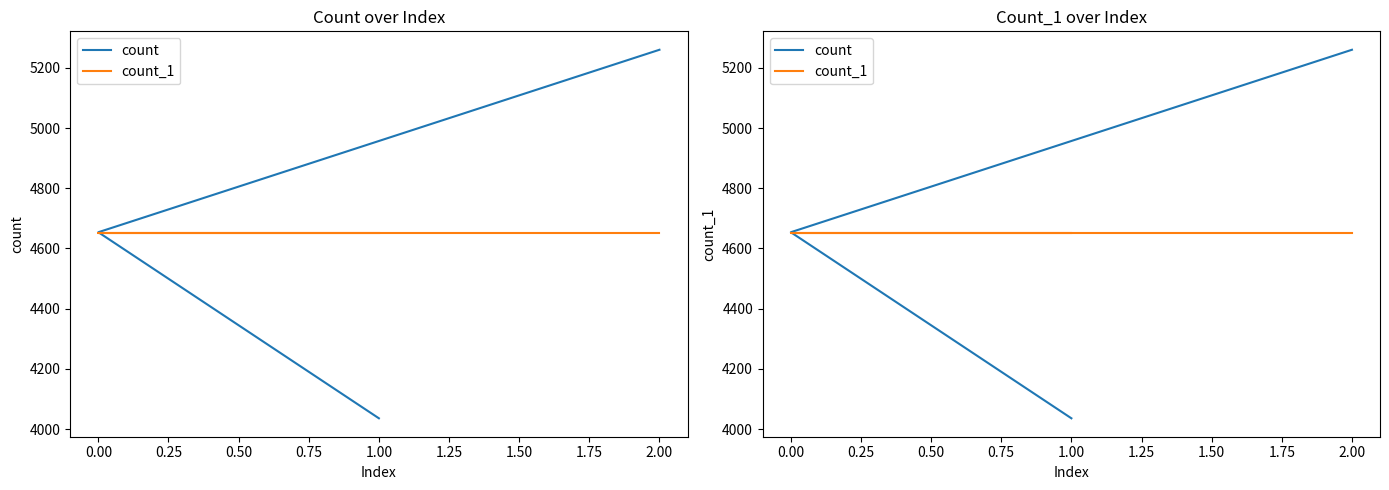

What is the difference between the count values at 1.00 and 2.00?

1224